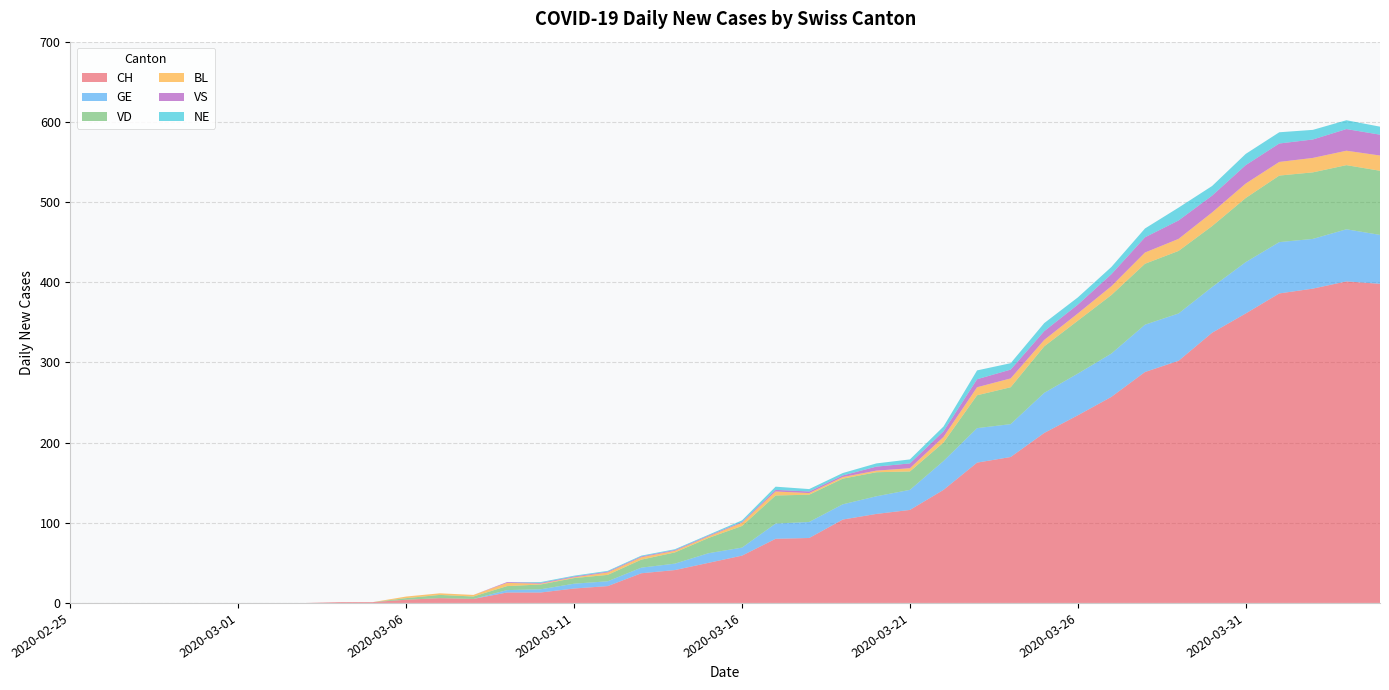

Reading right to left, what are all the values shown in this chart?

CH: 398	401	392	386	361	337	302	288	257	234	212	182	175	141	116	111	104	81	80	59	50	41	37	21	18	13	13	5	6	4	1	1	0	0	0	0	0	0	0	0
GE: 61	65	62	64	64	57	59	59	54	52	50	41	43	36	25	22	19	20	19	10	12	8	7	6	6	4	3	0	0	0	0	0	0	0	0	0	0	0	0	0
VD: 80	80	83	83	80	76	78	76	73	66	58	46	41	23	23	30	32	34	35	27	19	14	10	8	7	6	5	3	4	2	0	0	0	0	0	0	0	0	0	0
BL: 19	18	18	17	18	17	15	14	11	9	8	11	10	7	4	2	2	2	5	4	2	2	3	3	1	1	4	2	2	2	0	0	0	0	0	0	0	0	0	0
VS: 26	27	23	23	23	21	23	19	15	11	11	11	10	7	6	5	2	2	2	1	1	1	1	1	1	1	1	0	0	0	0	0	0	0	0	0	0	0	0	0
NE: 10	11	12	14	14	12	16	11	9	9	10	8	11	6	5	4	3	3	4	2	1	1	1	1	1	1	0	0	0	0	0	0	0	0	0	0	0	0	0	0